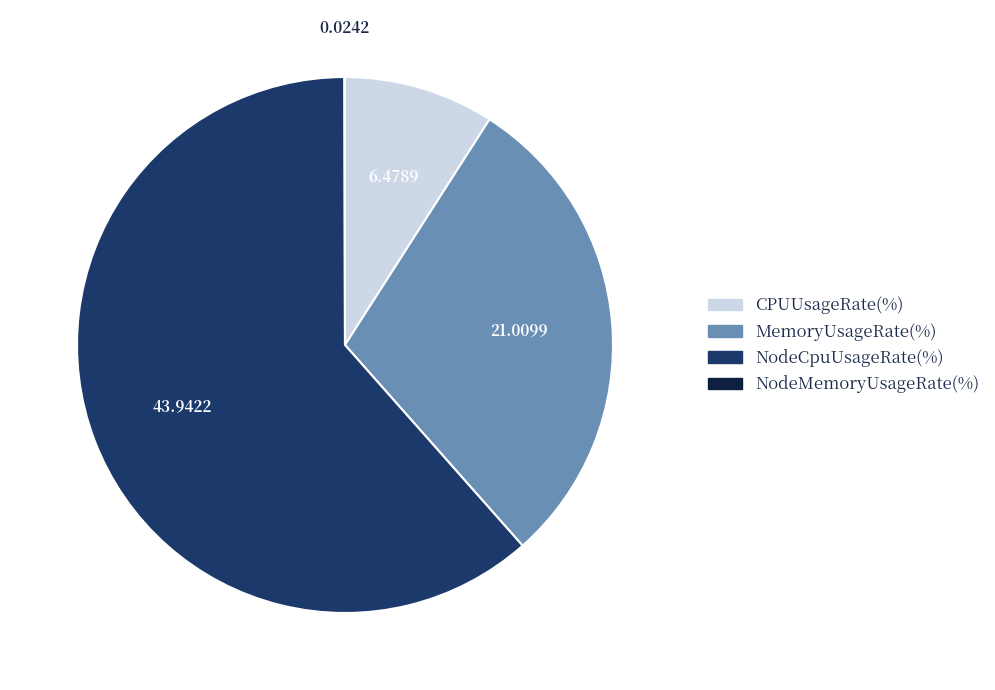

Which has a higher value, NodeCpuUsageRate(%) or CPUUsageRate(%)?

NodeCpuUsageRate(%)